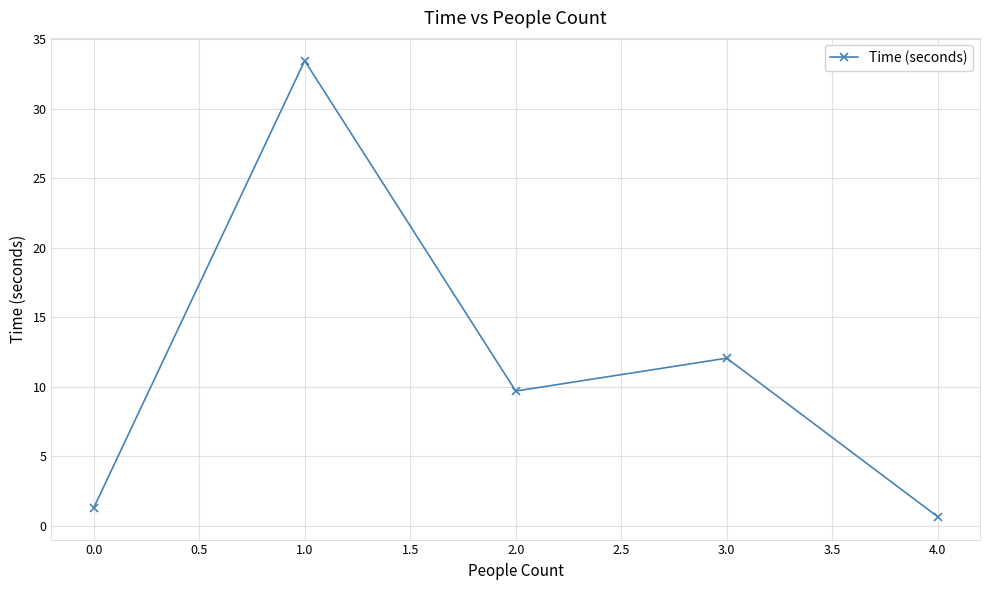

What is the smallest value displayed?

0.7